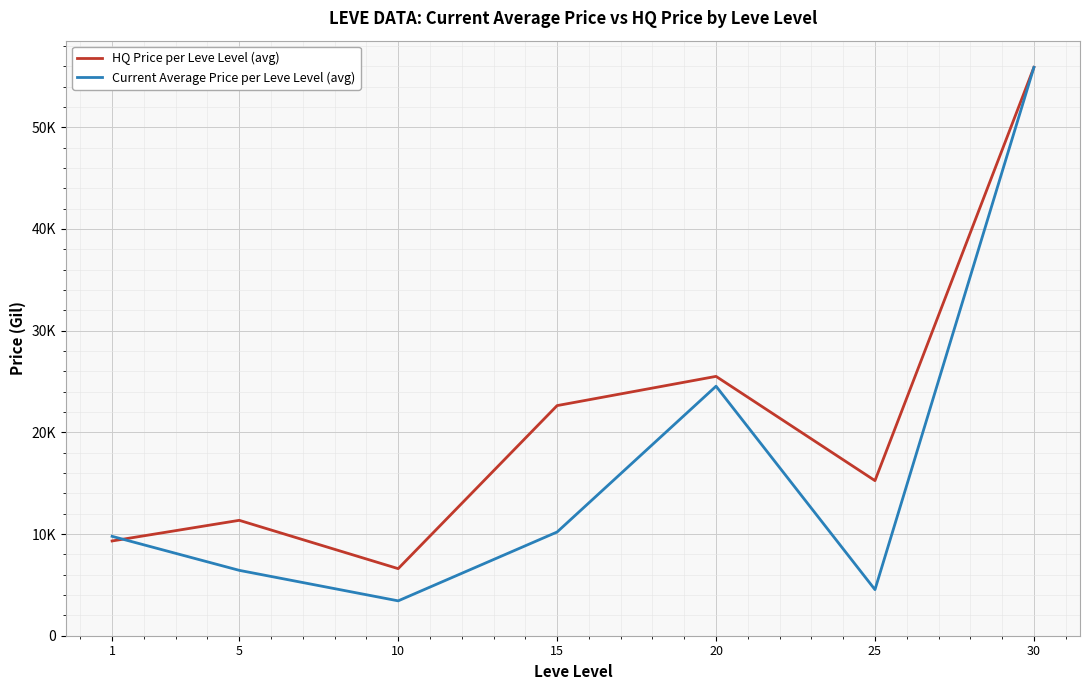

What is the value of the HQ Price per Leve Level (avg) point at the 7th from the left?

55890.5